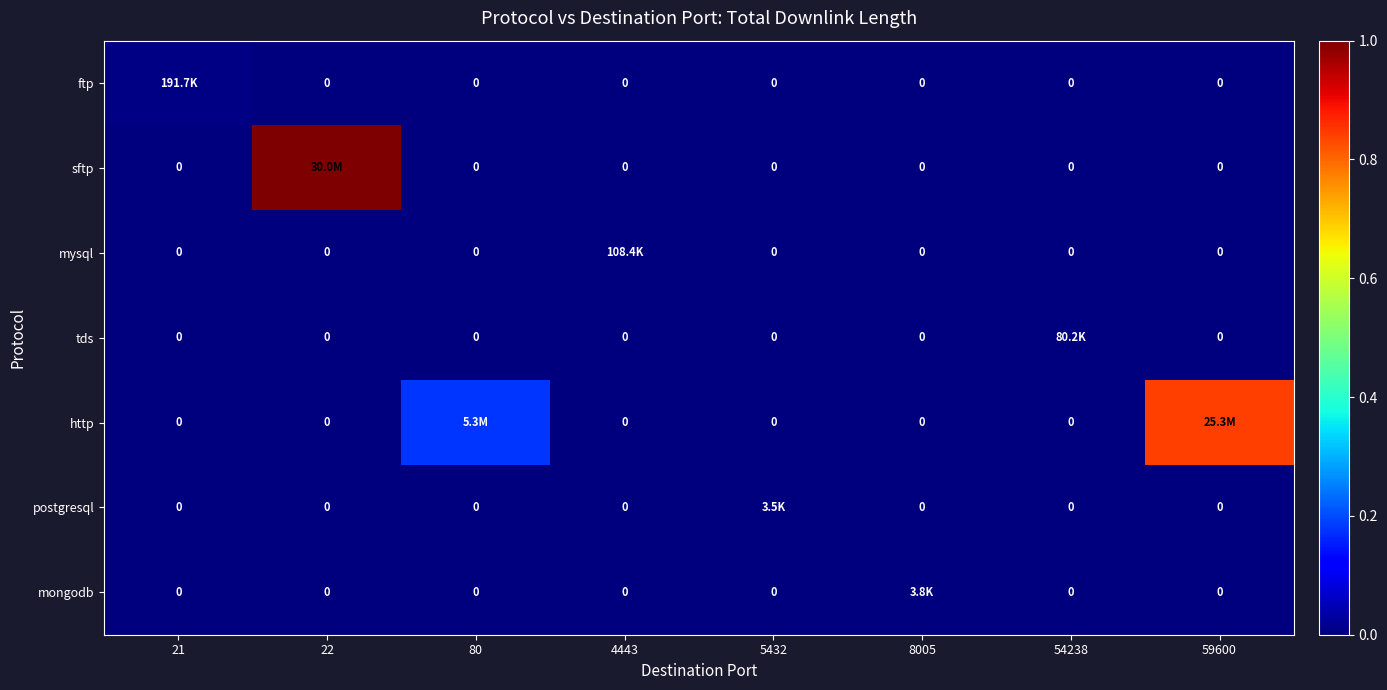

Between 22 and 80, which series saw the biggest shift?

sftp